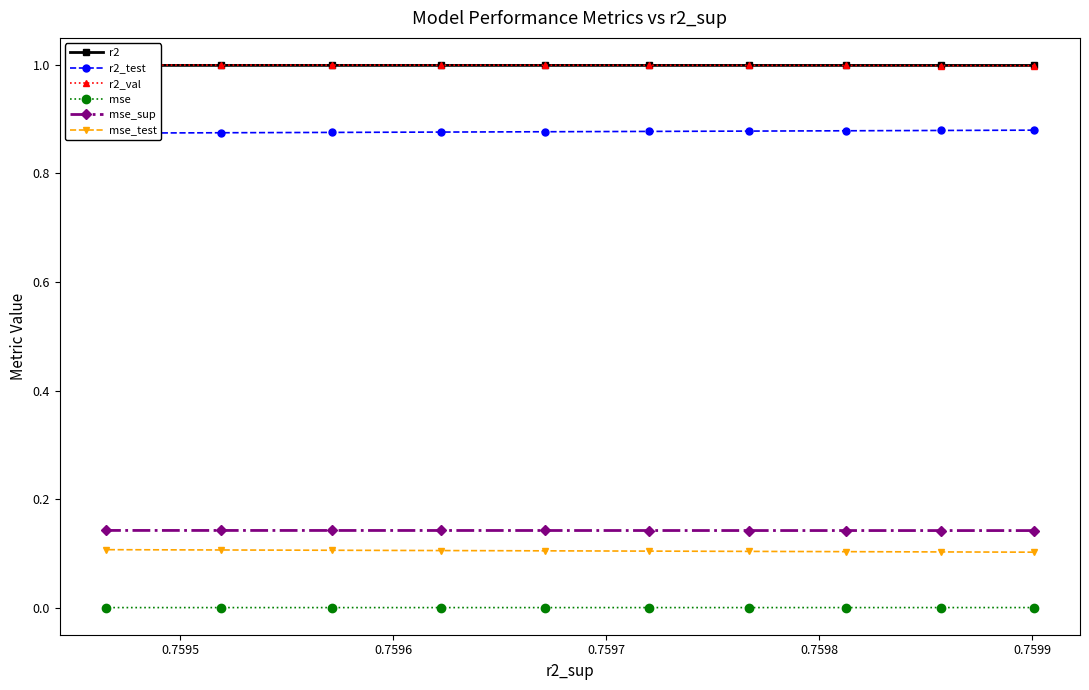

Reading left to right, what are all the values shown in this chart?

r2: 1.0	1.0	1.0	1.0	1.0	1.0	1.0	1.0	1.0	1.0
r2_test: 0.9	0.9	0.9	0.9	0.9	0.9	0.9	0.9	0.9	0.9
r2_val: 1.0	1.0	1.0	1.0	1.0	1.0	1.0	1.0	1.0	1.0
mse: 0.0	0.0	0.0	0.0	0.0	0.0	0.0	0.0	0.0	0.0
mse_sup: 0.1	0.1	0.1	0.1	0.1	0.1	0.1	0.1	0.1	0.1
mse_test: 0.1	0.1	0.1	0.1	0.1	0.1	0.1	0.1	0.1	0.1